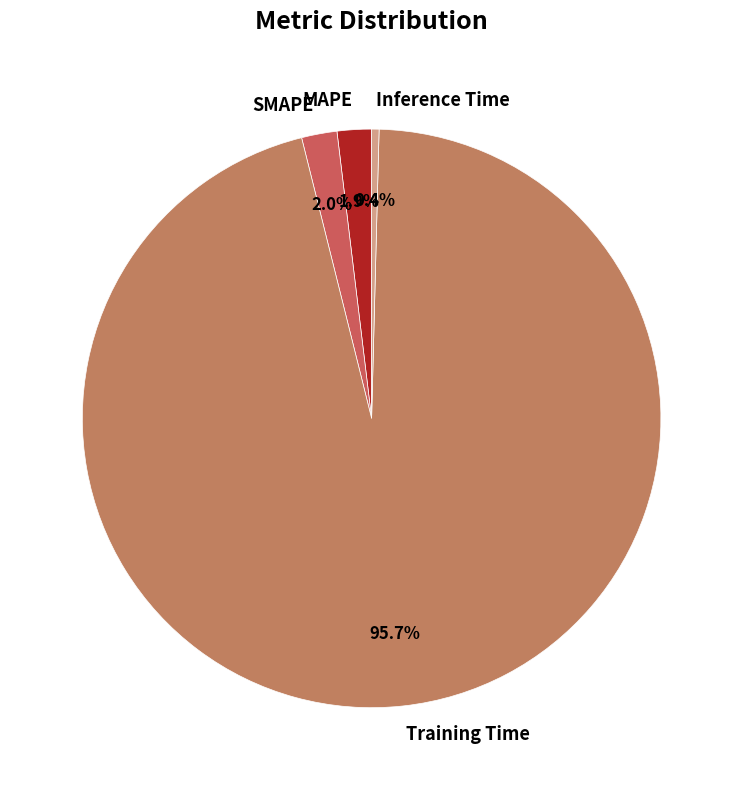

To the nearest percent, what is the difference between the largest and smallest slice percentages?

95%